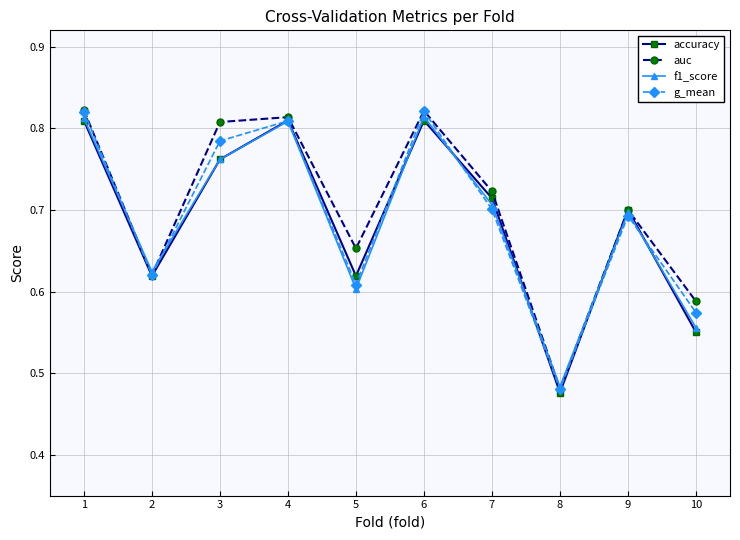

The value of g_mean at 3 is 1.1. True or false?

False